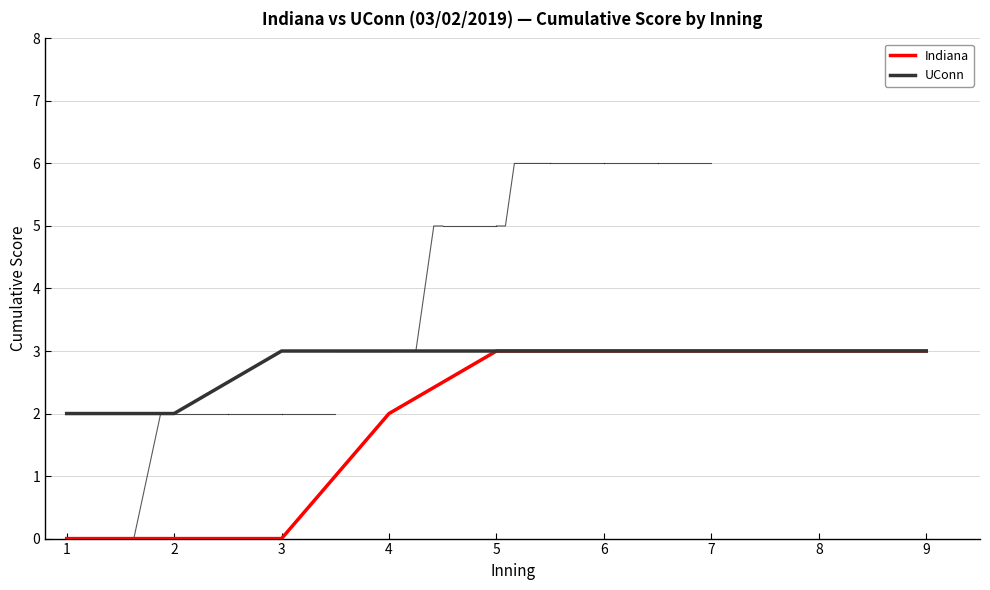

What is the maximum value for UConn?

3